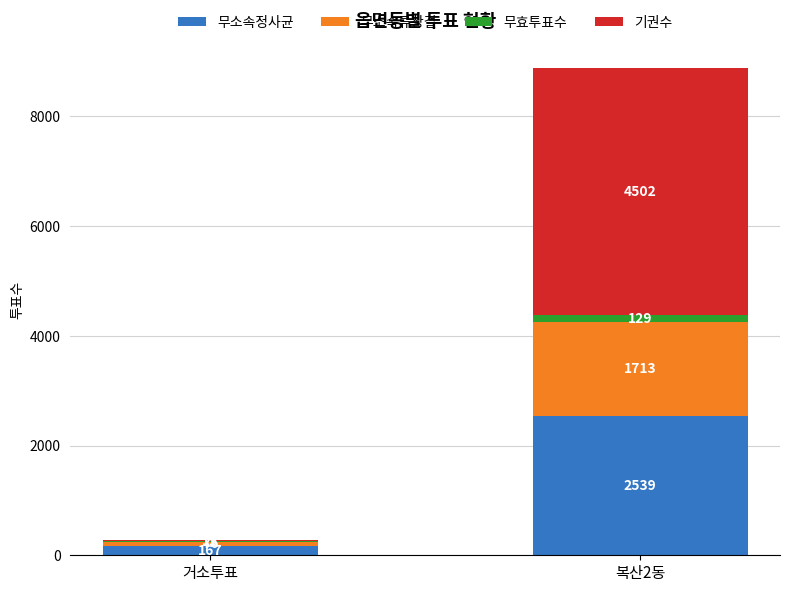

Count the number of data series in this chart.

4